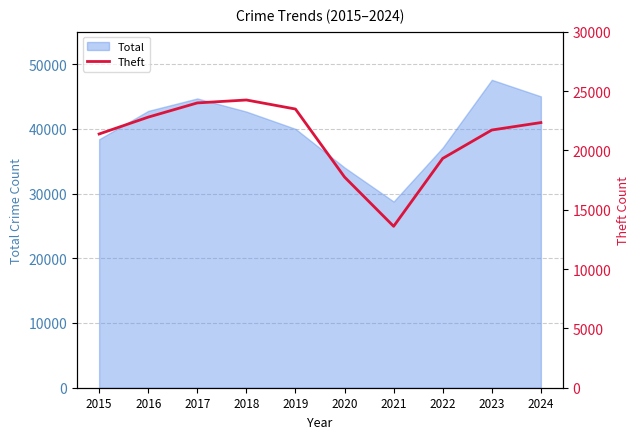

How many values are below 22341?

5